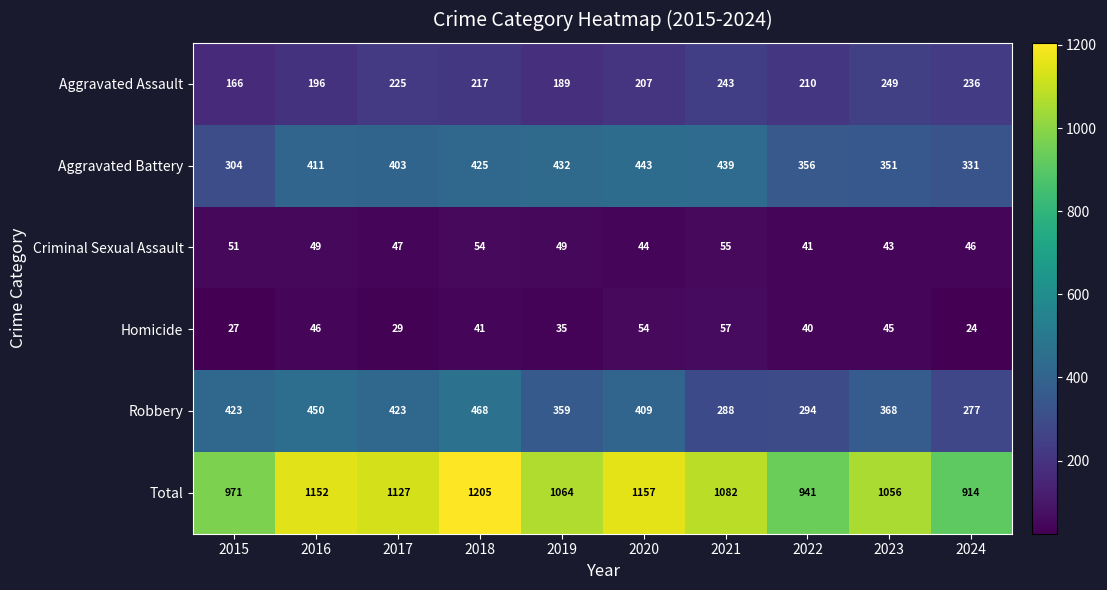

Which series has the largest total across all categories?

Total